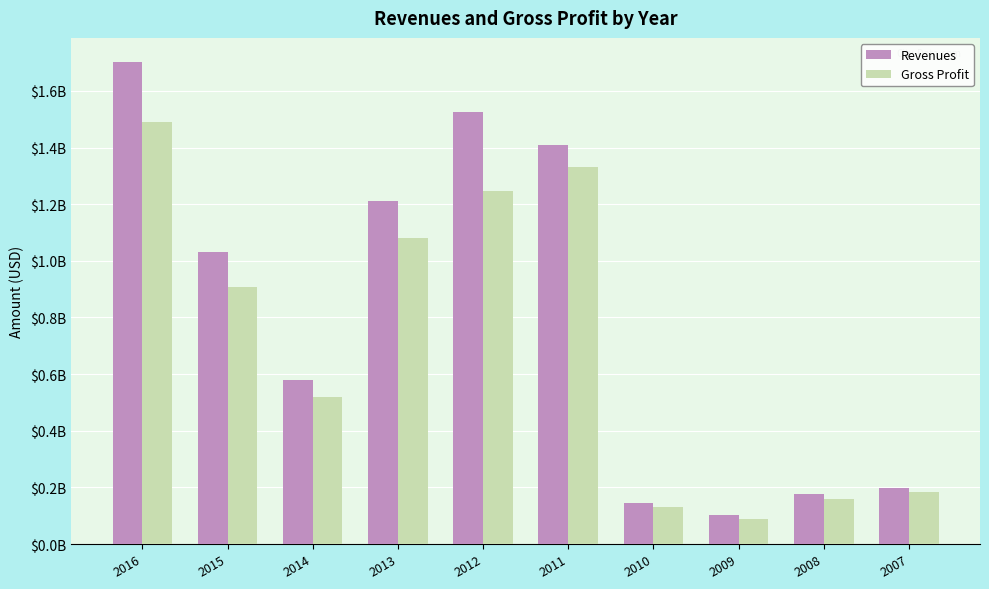

Rank the series by their average value, from highest to lowest.

Revenues, Gross Profit